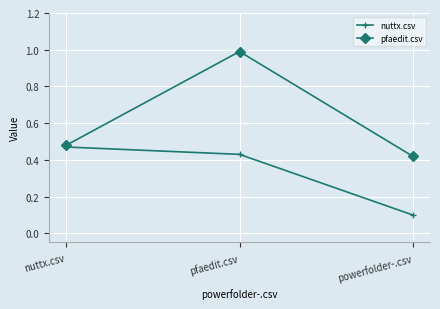

Is the value of pfaedit.csv at pfaedit.csv greater than the value of nuttx.csv at nuttx.csv?

Yes